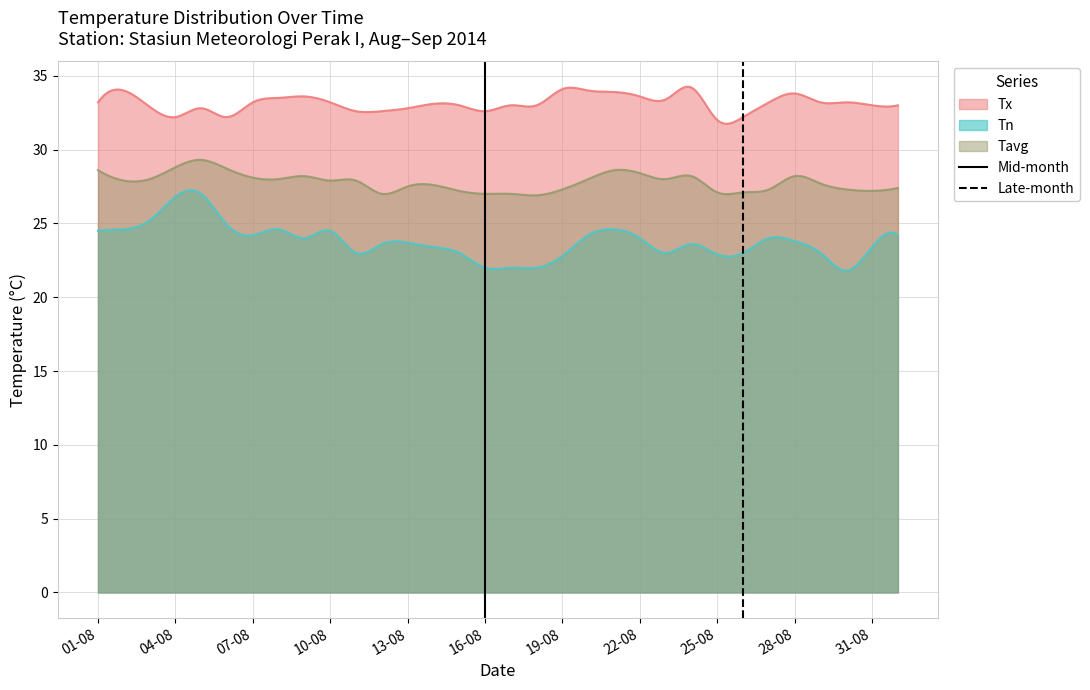

What is the lowest value of the Tn series?

21.8